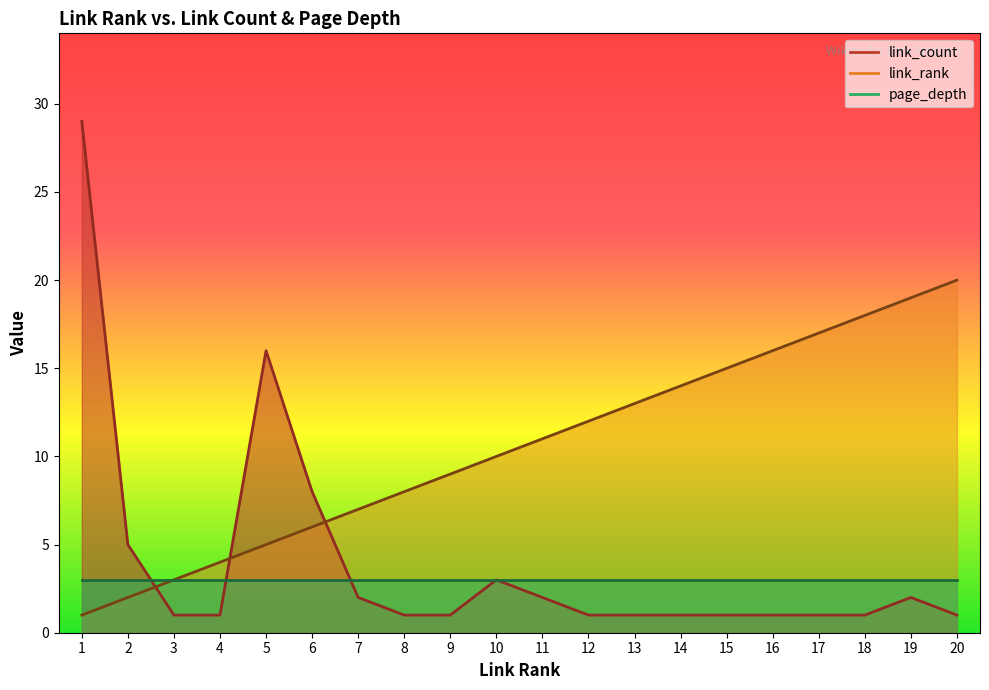

At which label does link_rank first exceed 11?

12